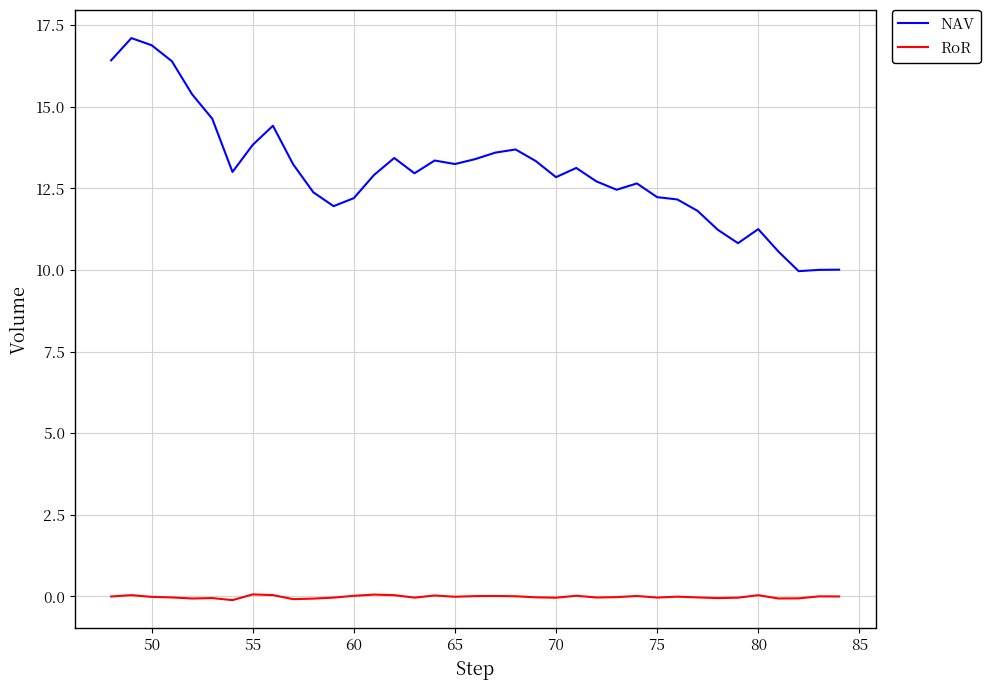

Is this an area chart (filled region under the line)?

No